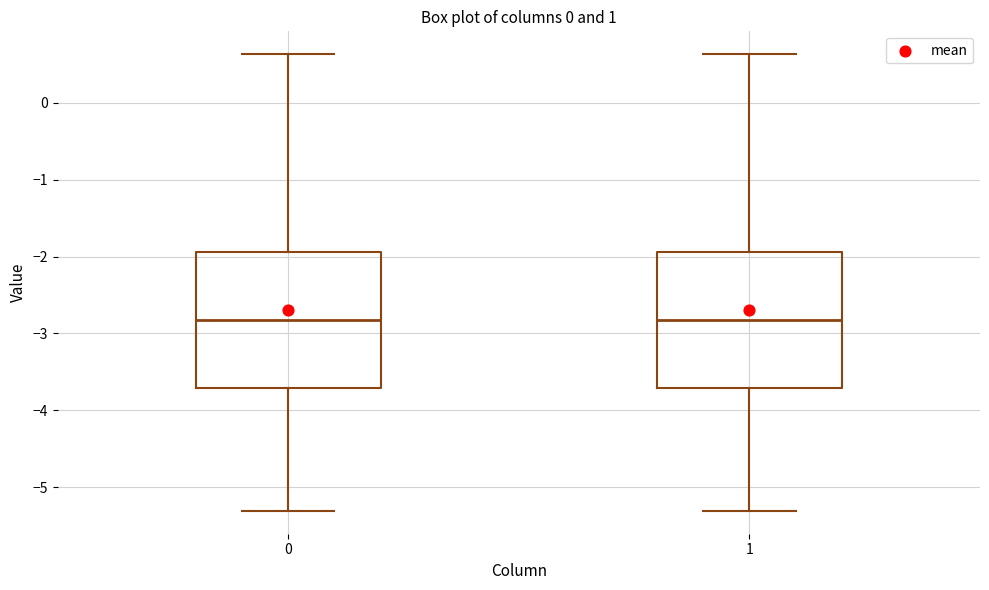

Where is the upper edge of the box at x = 1 on the y-axis? The values are not printed on the chart, so give them approximately, as read against the axis.

-1.9